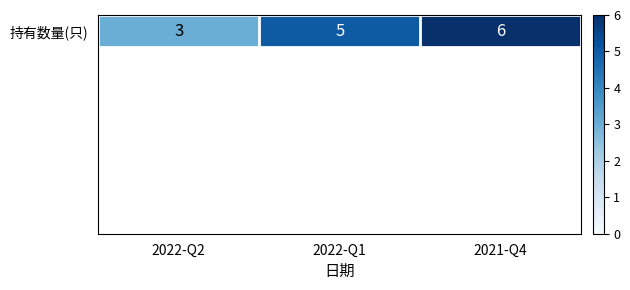

What is the difference between the second highest and minimum values?

2